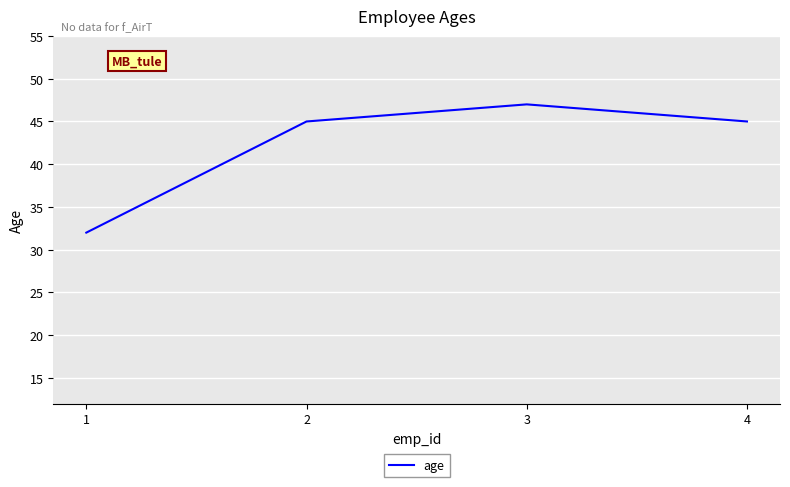

How many interior local peaks (higher than both neighbors) does the data have?

1